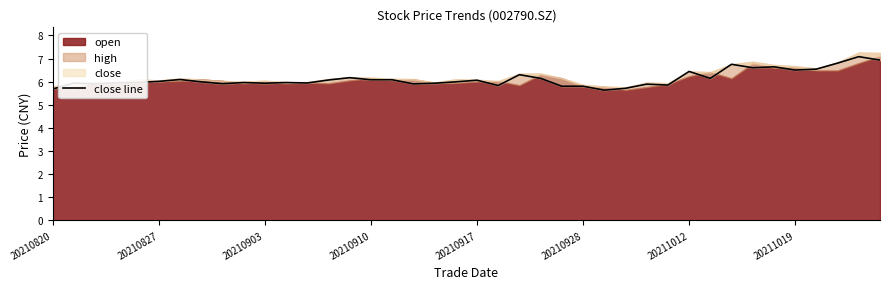

At which category does the chart reach its peak across all series?

38